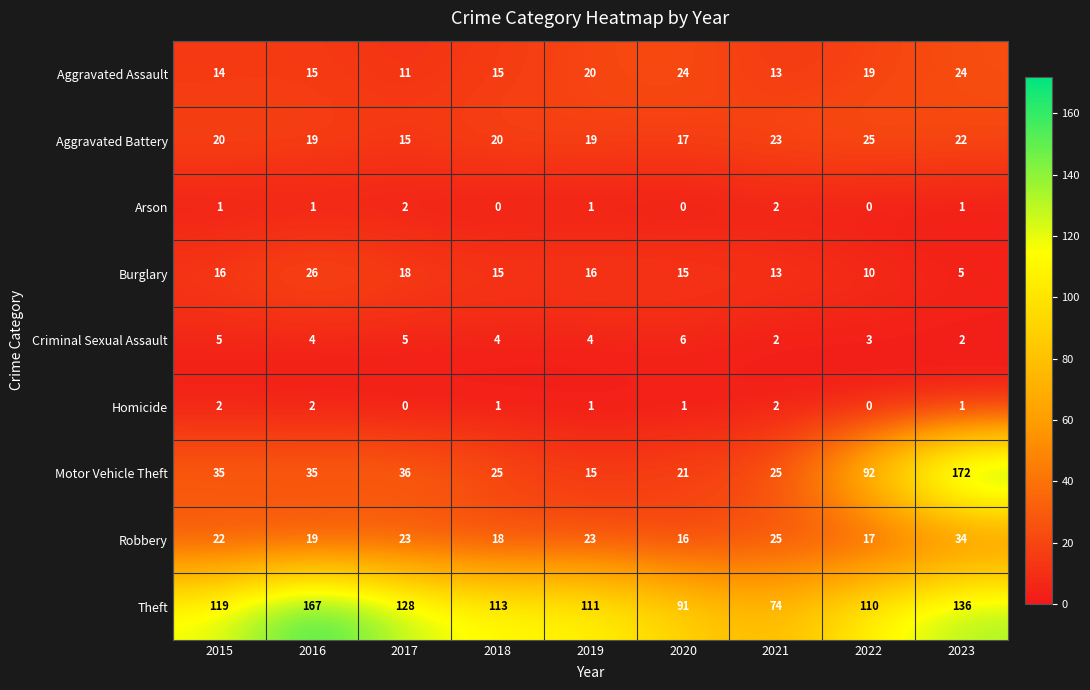

At how many categories does at least one series exceed 149?

2